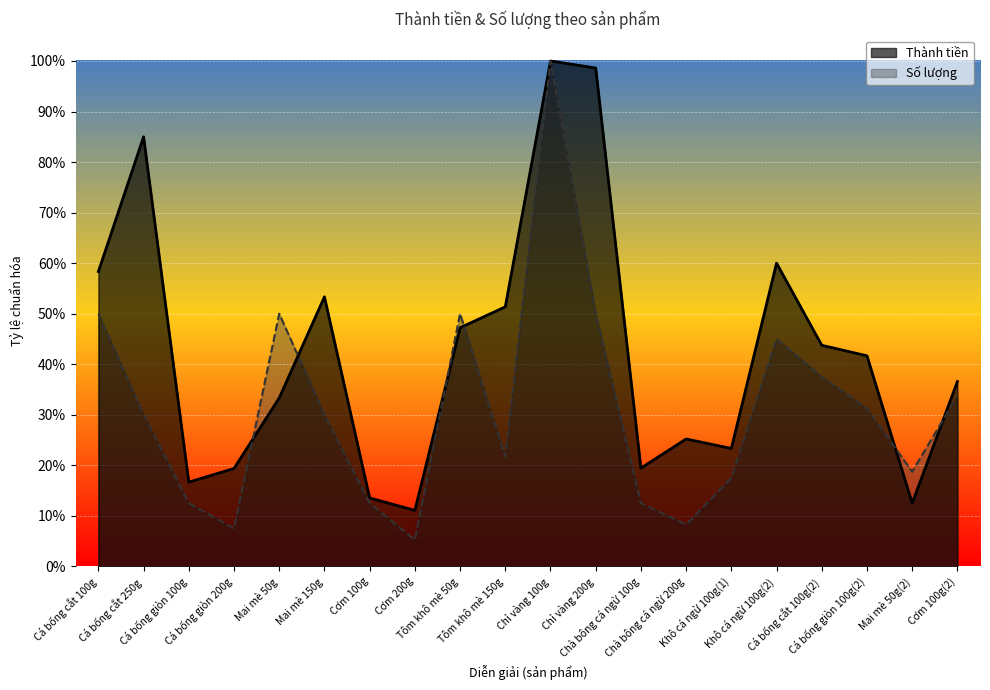

Reading left to right, list all the values displayed in this chart.

Thành tiền: Cá bống cắt 100g=0.6	Cá bống cắt 250g=0.8	Cá bống giòn 100g=0.2	Cá bống giòn 200g=0.2	Mai mè 50g=0.3	Mai mè 150g=0.5	Cơm 100g=0.1	Cơm 200g=0.1	Tôm khô mè 50g=0.5	Tôm khô mè 150g=0.5	Chỉ vàng 100g=1.0	Chỉ vàng 200g=1.0	Chà bông cá ngừ 100g=0.2	Chà bông cá ngừ 200g=0.3	Khô cá ngừ 100g(1)=0.2	Khô cá ngừ 100g(2)=0.6	Cá bống cắt 100g(2)=0.4	Cá bống giòn 100g(2)=0.4	Mai mè 50g(2)=0.1	Cơm 100g(2)=0.4
Số lượng: Cá bống cắt 100g=0.5	Cá bống cắt 250g=0.3	Cá bống giòn 100g=0.1	Cá bống giòn 200g=0.1	Mai mè 50g=0.5	Mai mè 150g=0.3	Cơm 100g=0.1	Cơm 200g=0.1	Tôm khô mè 50g=0.5	Tôm khô mè 150g=0.2	Chỉ vàng 100g=1.0	Chỉ vàng 200g=0.5	Chà bông cá ngừ 100g=0.1	Chà bông cá ngừ 200g=0.1	Khô cá ngừ 100g(1)=0.2	Khô cá ngừ 100g(2)=0.5	Cá bống cắt 100g(2)=0.4	Cá bống giòn 100g(2)=0.3	Mai mè 50g(2)=0.2	Cơm 100g(2)=0.3